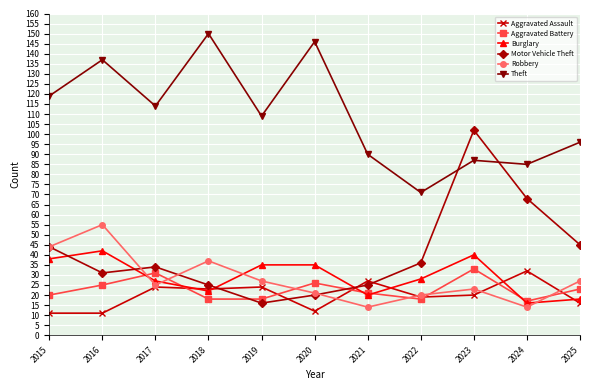

True or false: Aggravated Battery has a value of 24 at 2024.

False